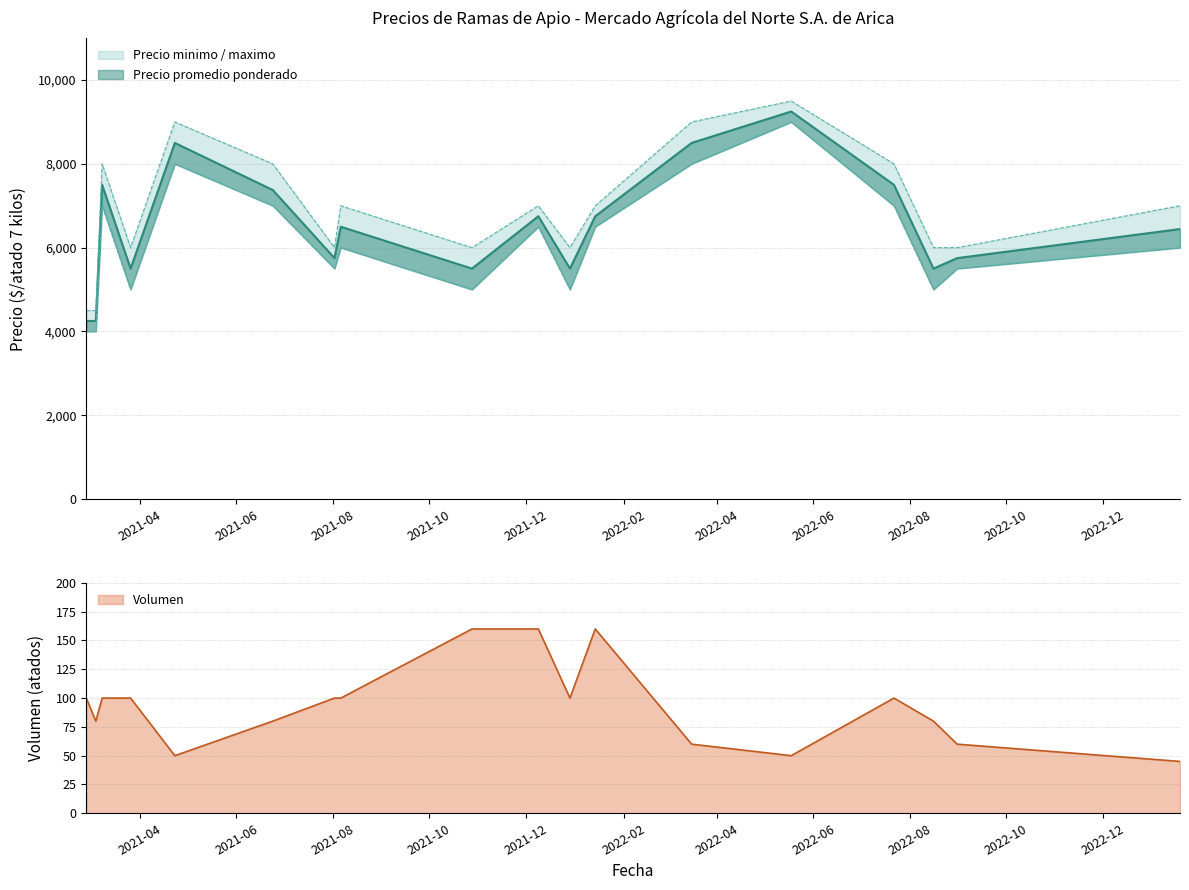

How many series are shown in this chart?

3